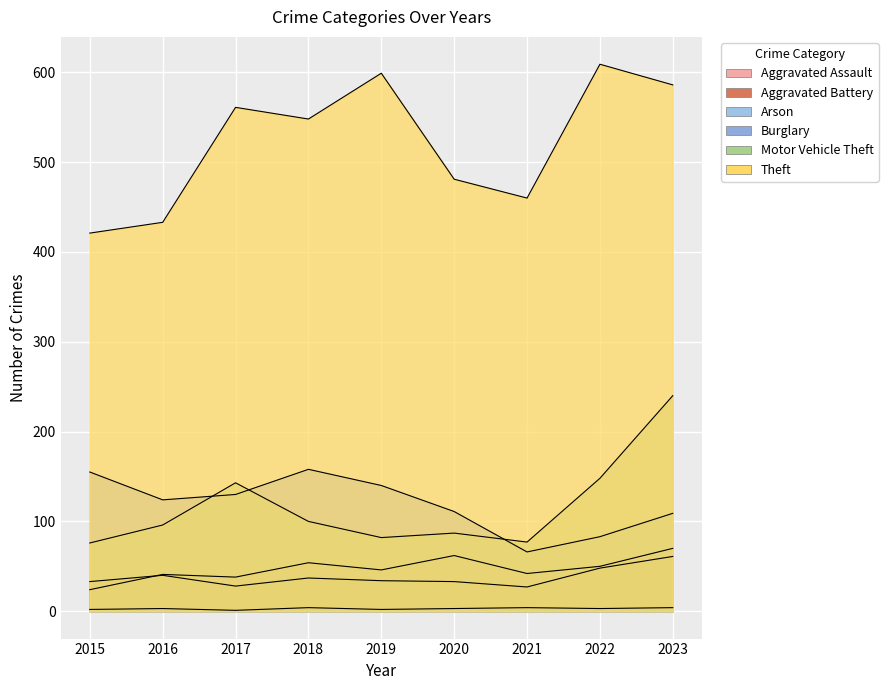

What is the value of the Burglary point at the 5th from the left?

140